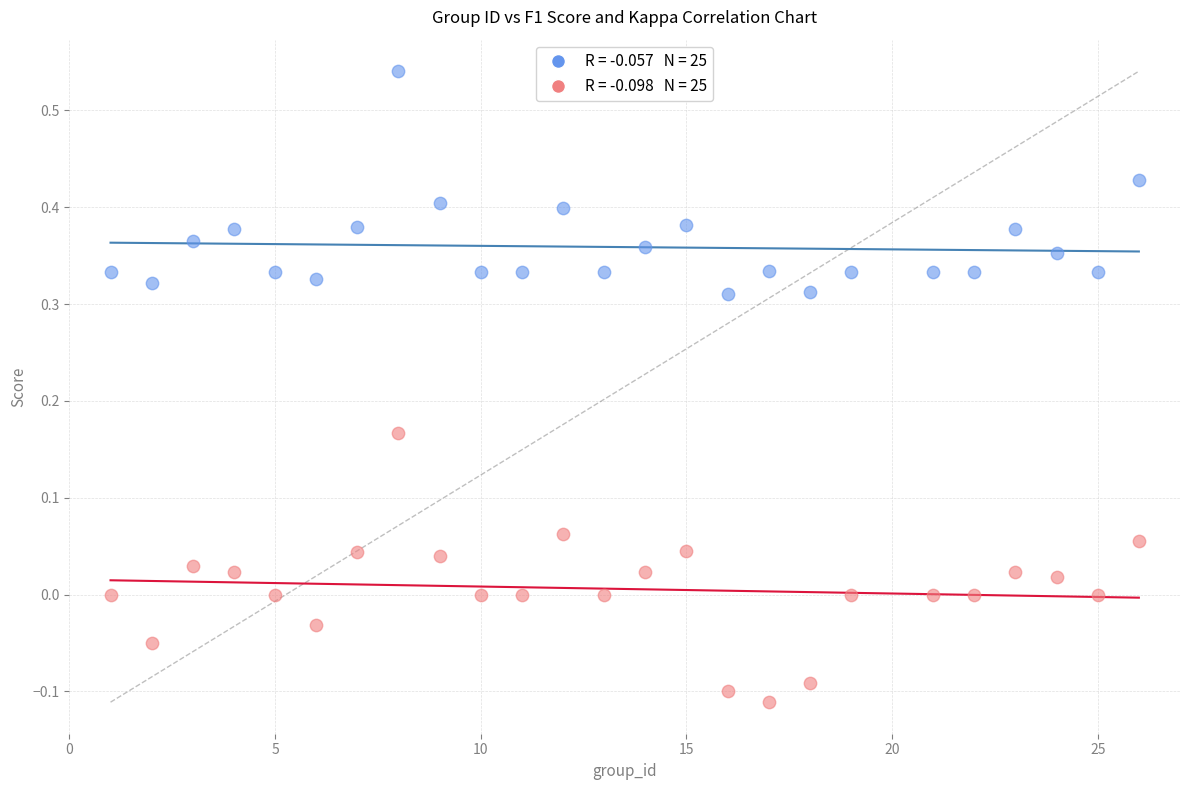

Across all data points, what is the range of Y values (max minus min)?

0.7